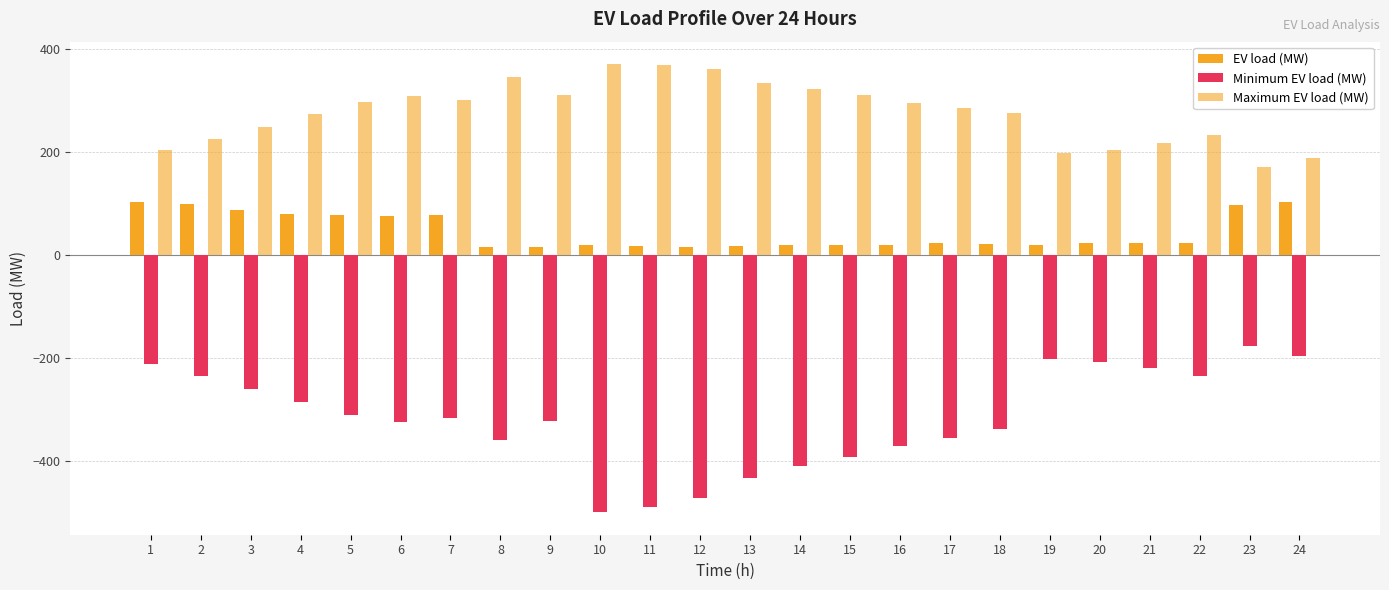

Where is Maximum EV load (MW) nearest to the value 270?

4